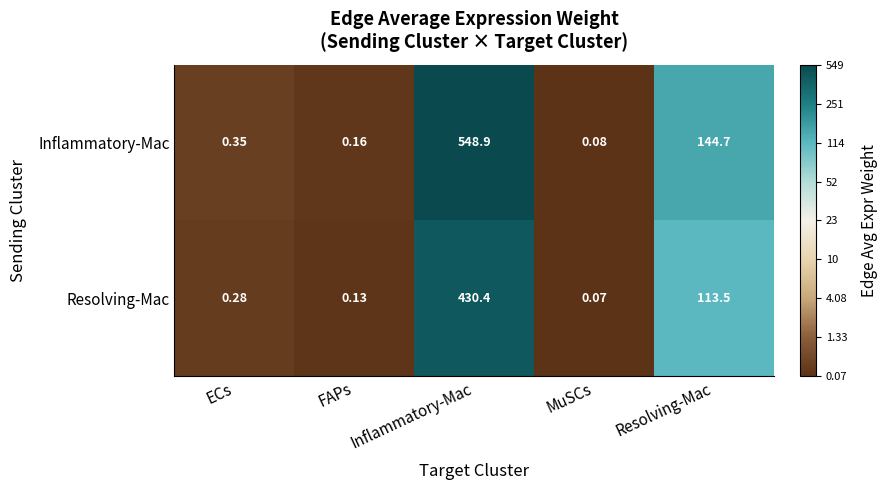

Between ECs and FAPs, which series saw the biggest shift?

Inflammatory-Mac